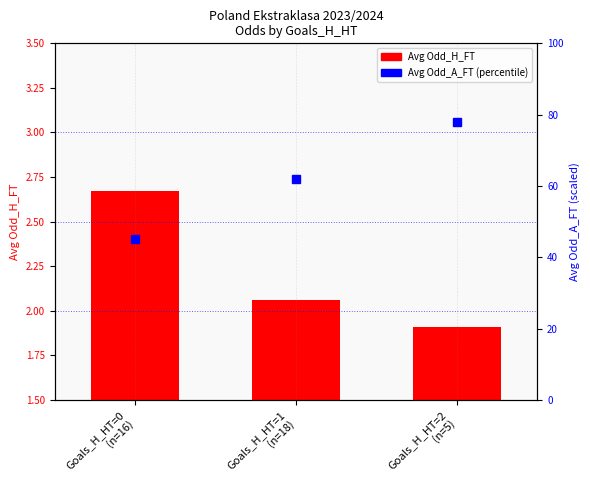

What is the label of the 2nd bar from the right?

Goals_H_HT=1
(n=18)